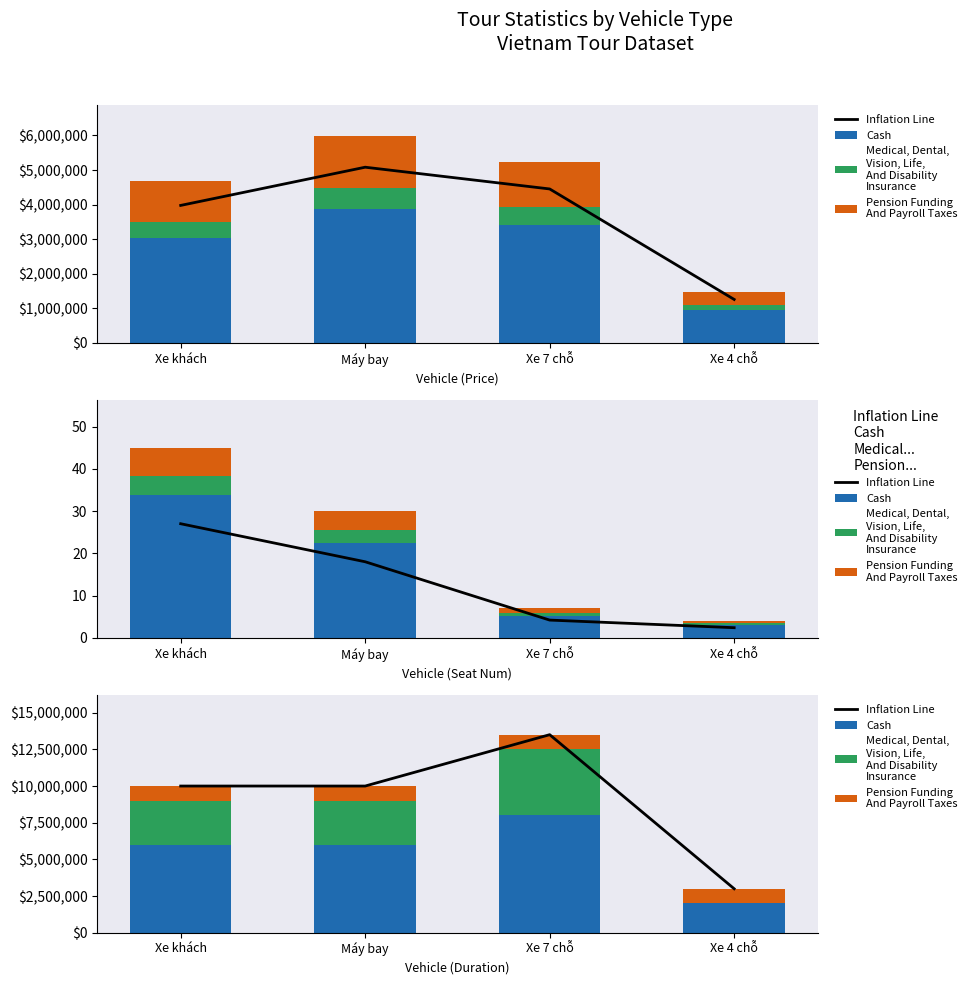

How many bars are there in each group?

4